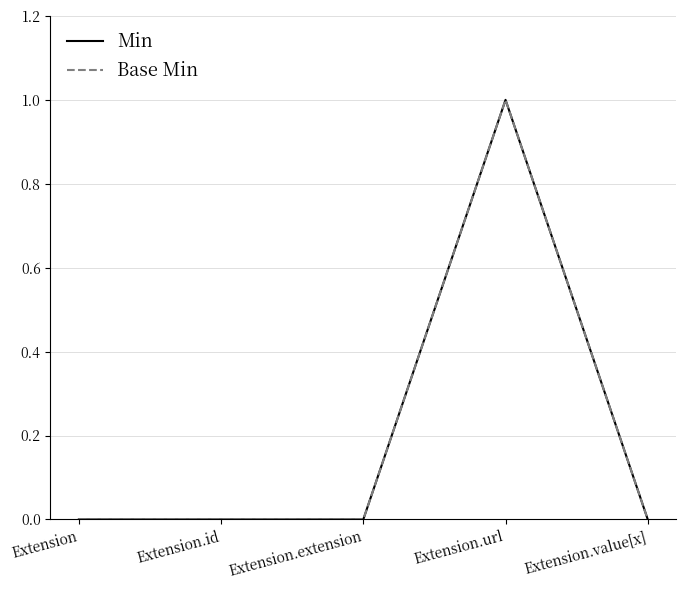

Count the Base Min values in the range 0 to 1.

5